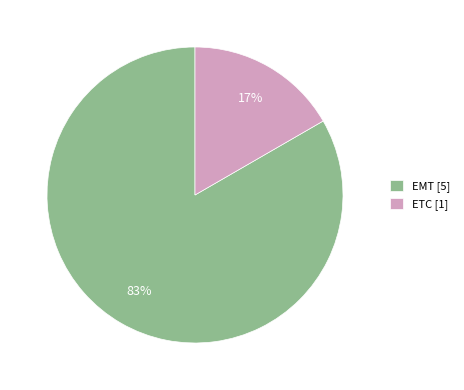

Do ETC and EMT together represent more than half of the pie?

Yes